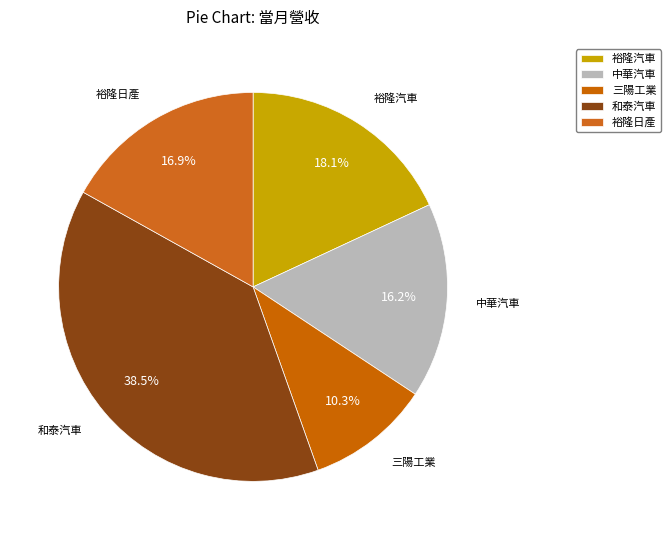

How many segments does this pie chart have?

5